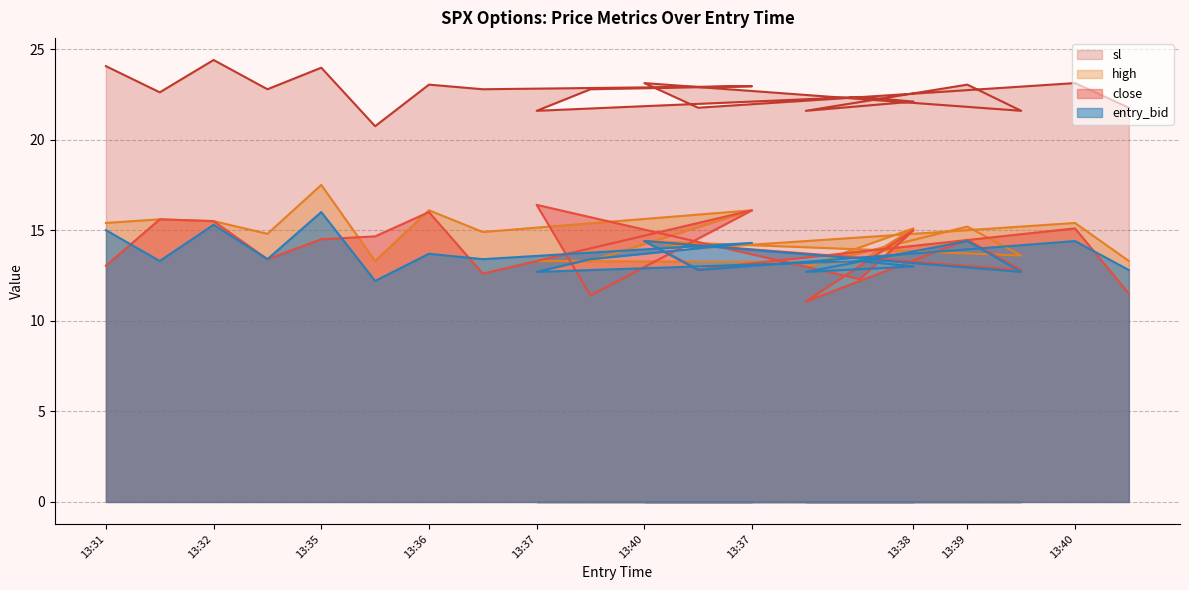

True or false: close has a value of 14.5 at 13:39.

True